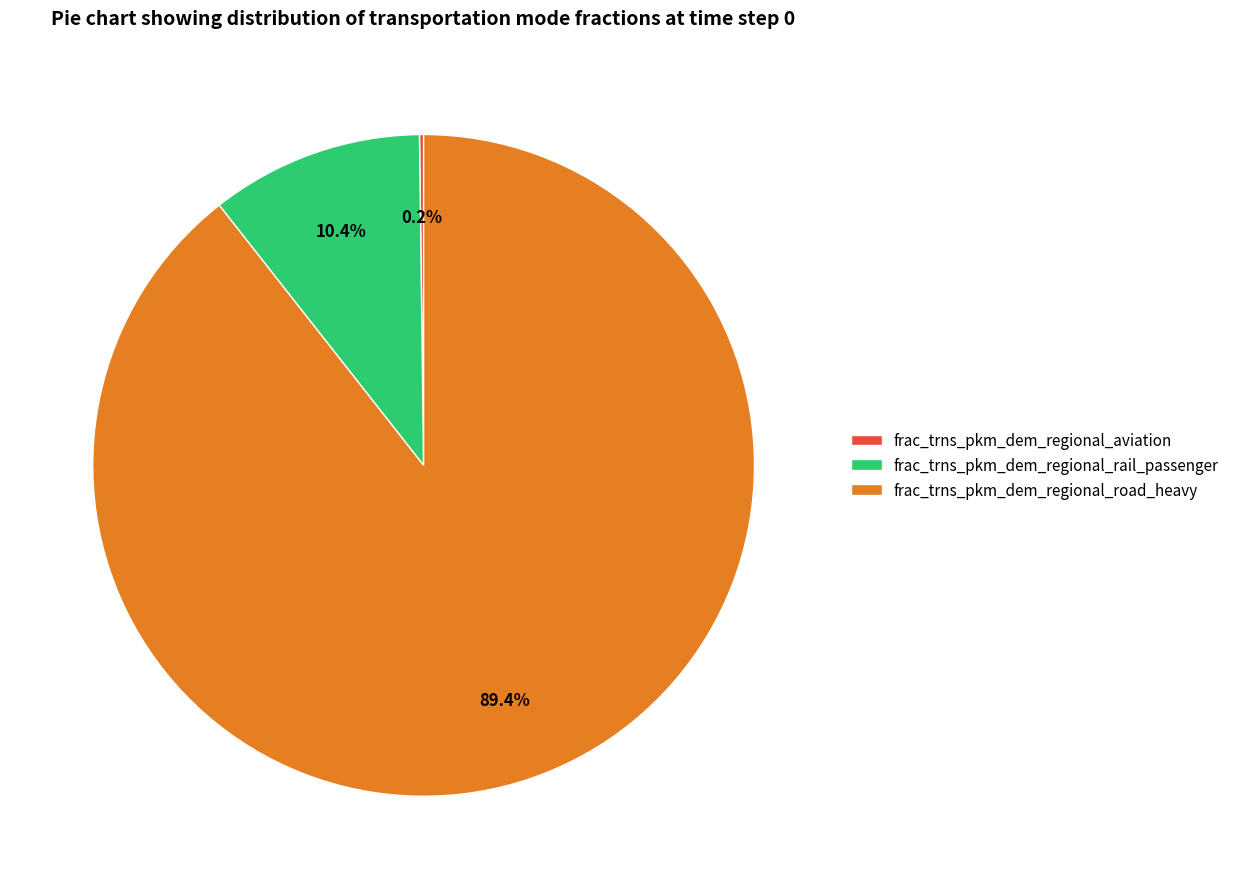

What percentage is NOT represented by frac_trns_pkm_dem_regional_rail_passenger?

89.6%